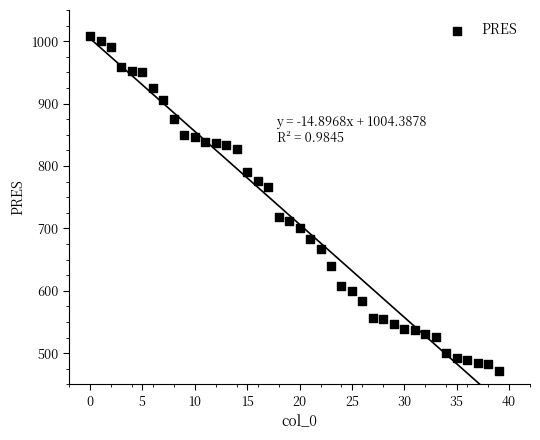

What is the range of Y values (max minus min)?

537